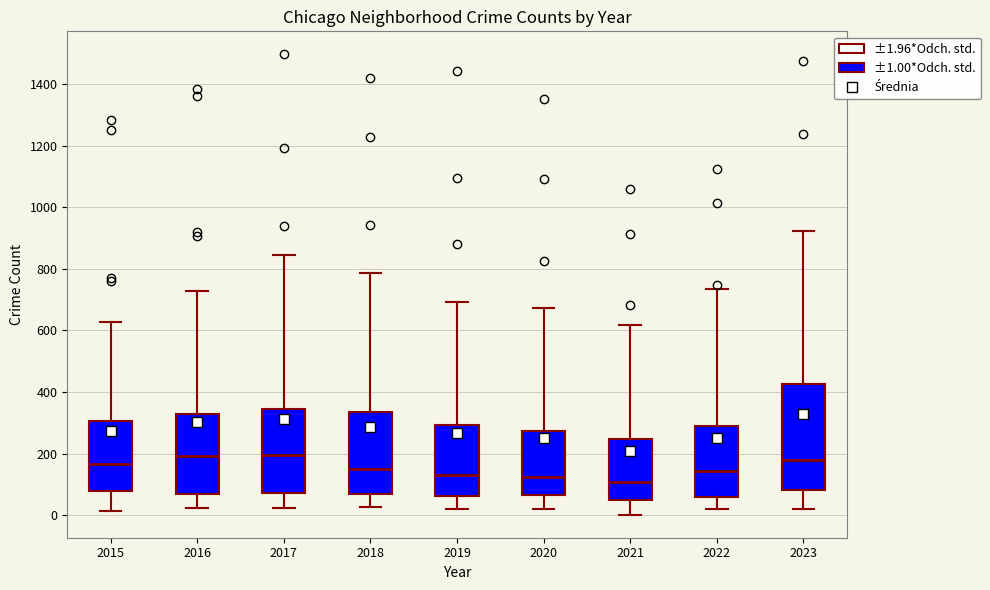

Where is the lower edge of the box at x = 2016 on the y-axis? The values are not printed on the chart, so give them approximately, as read against the axis.

60